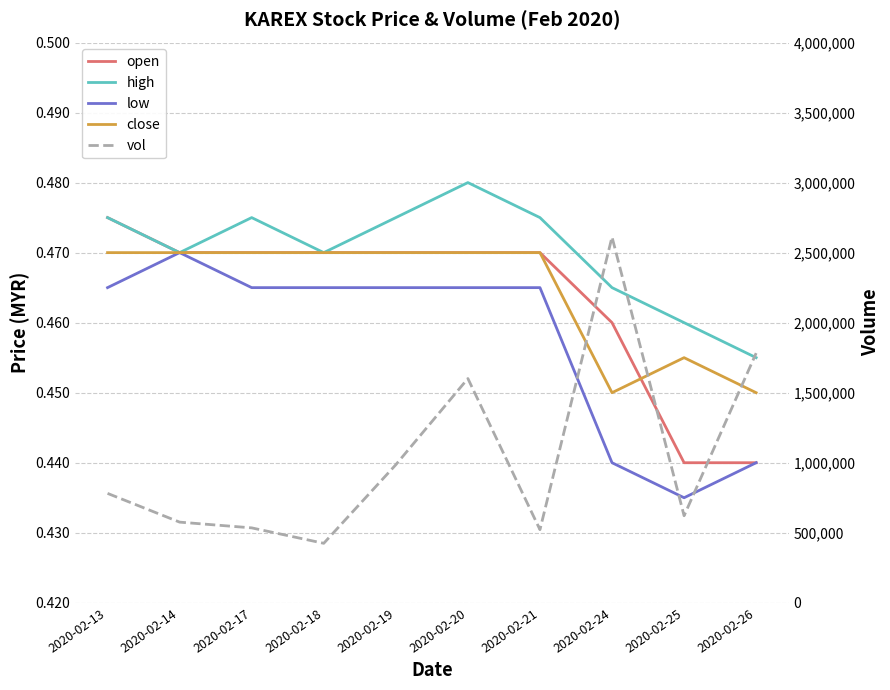

At which category does low reach its first local peak?

2020-02-14